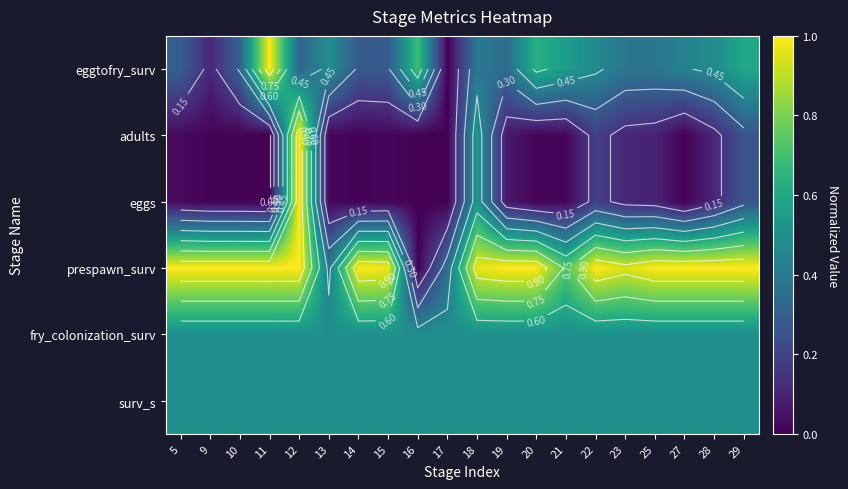

What is the total value across all series at 15?

2.3